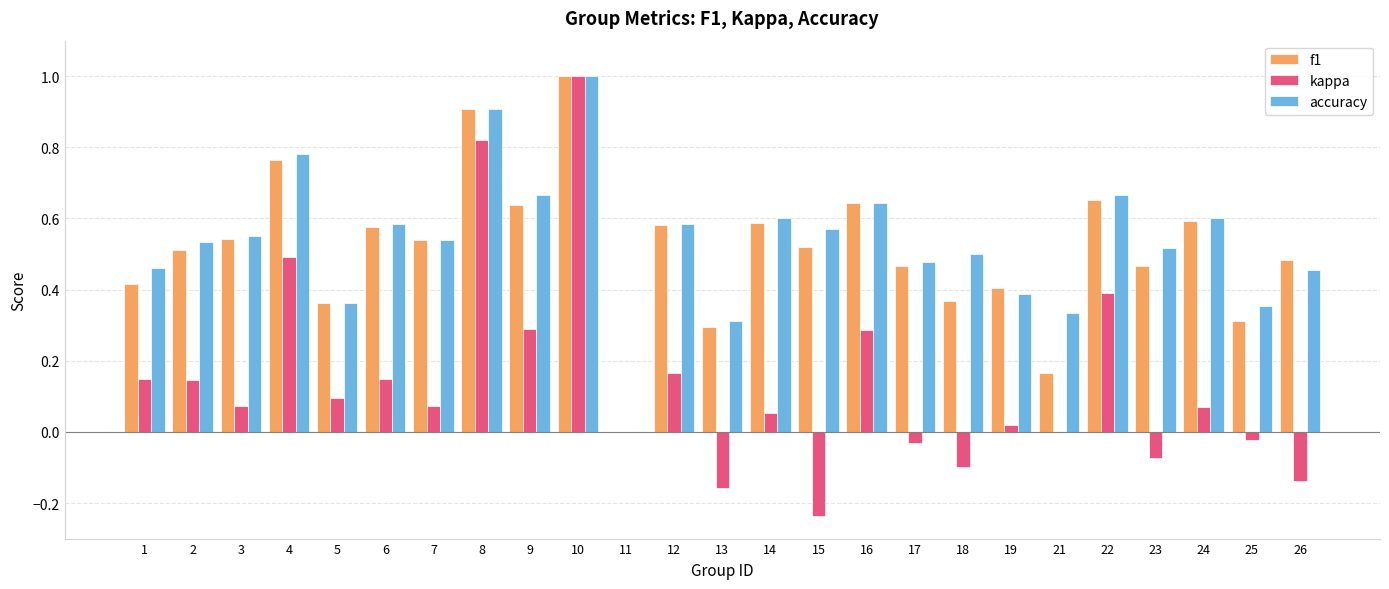

What is the sum of all kappa values?

3.5